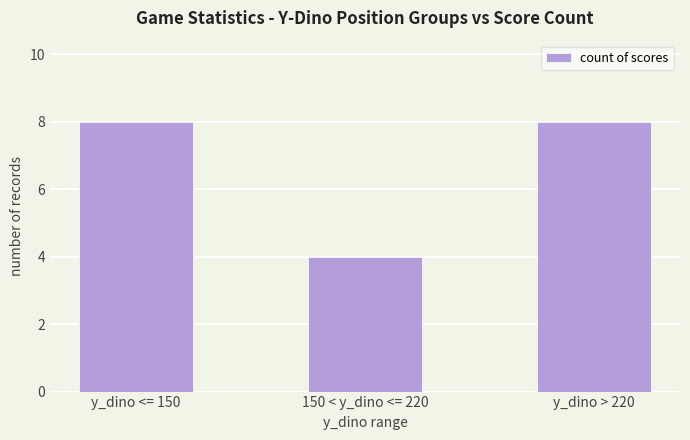

What is the smallest value displayed?

4